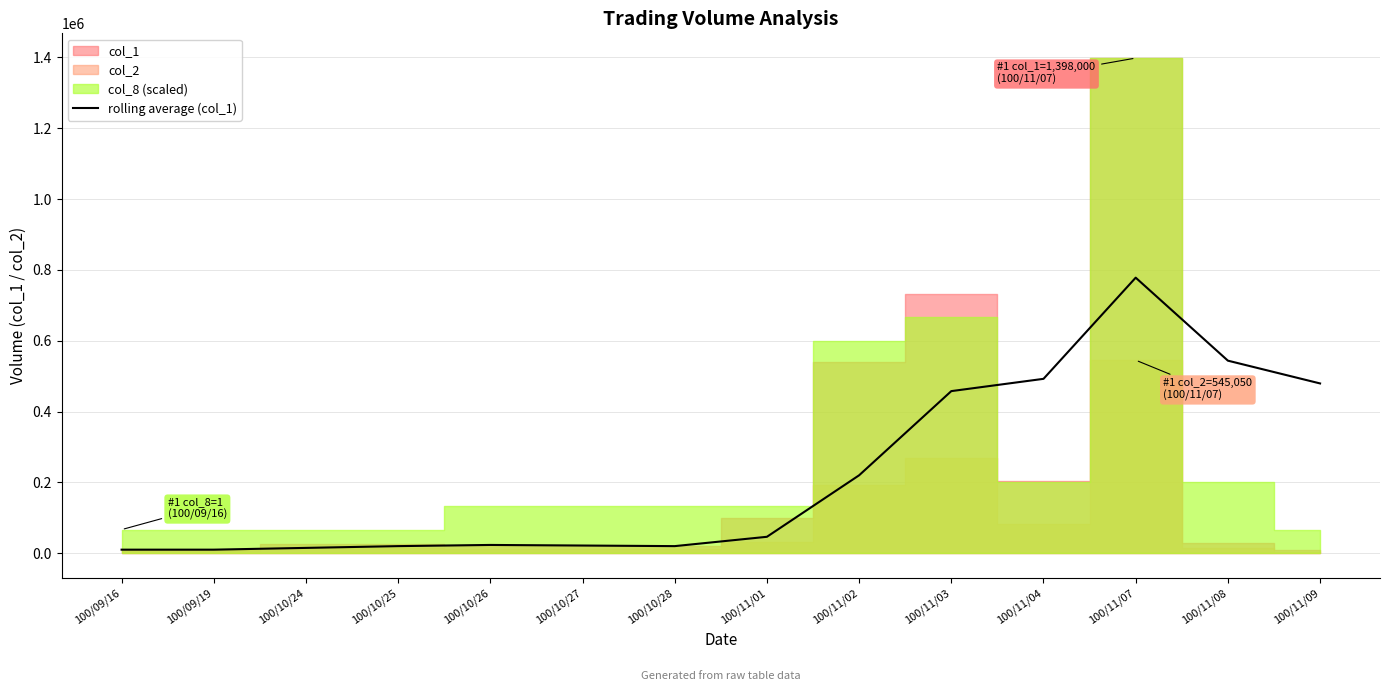

What is the difference between the maximum and minimum values?

768000.0